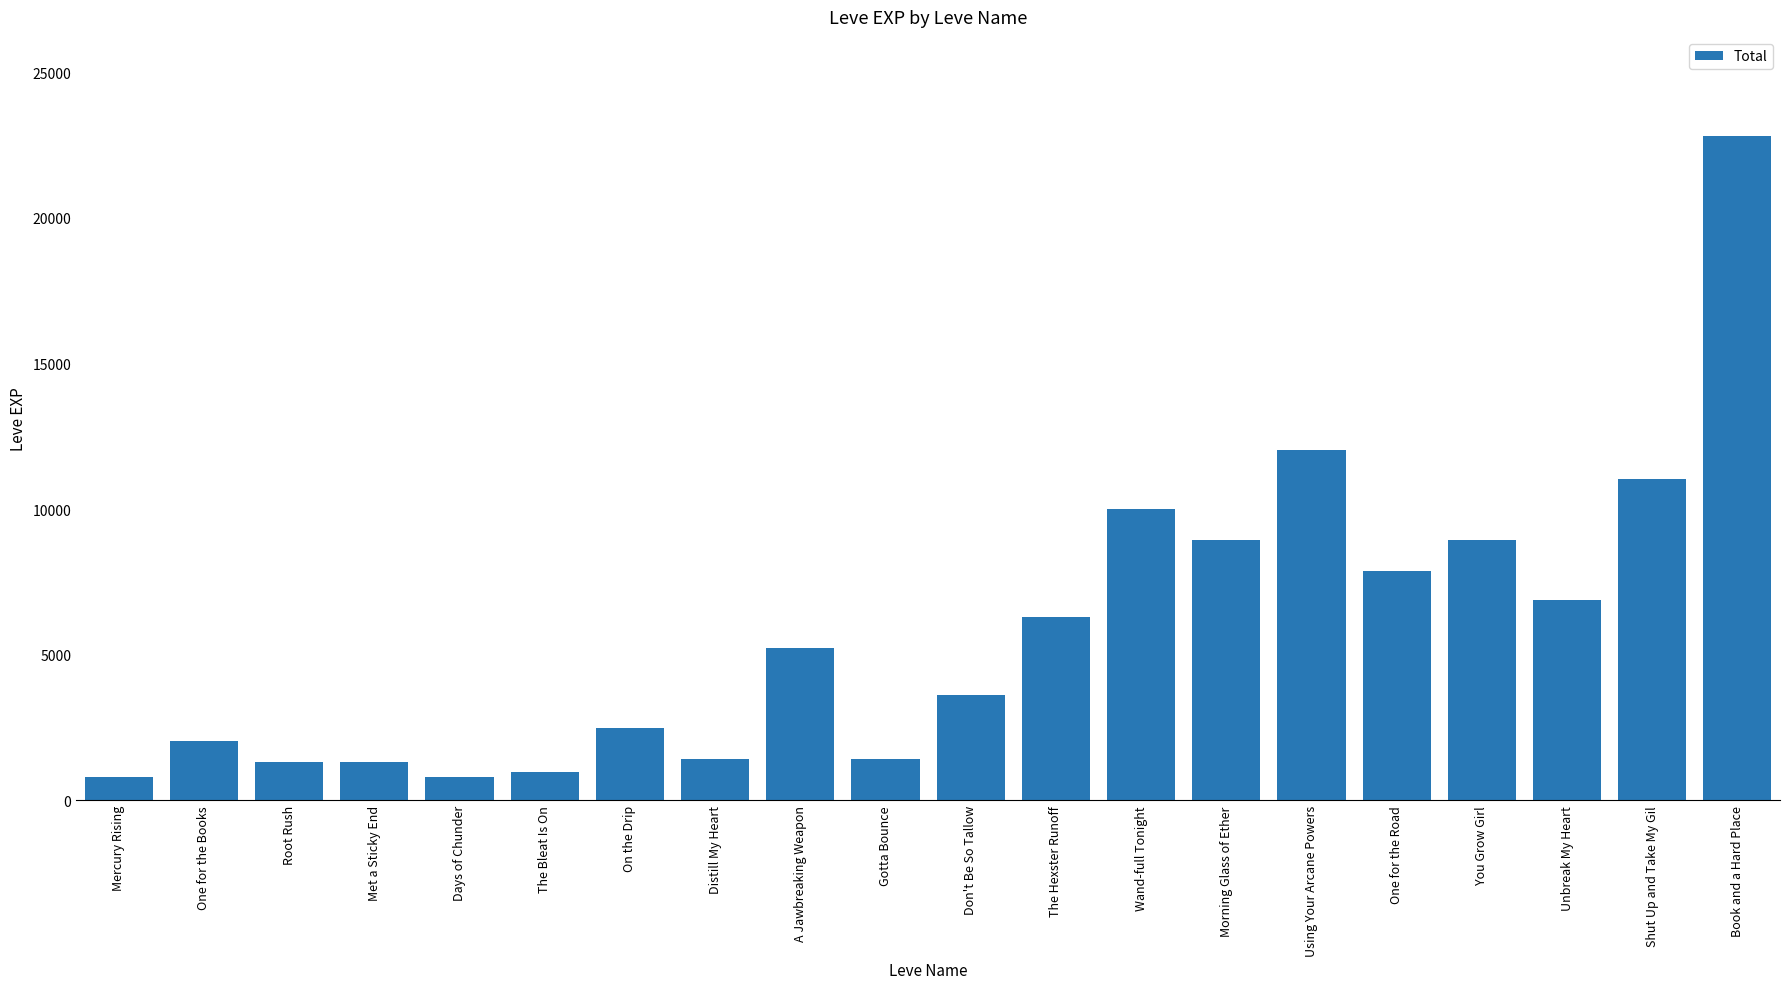

What is the approximate value at Gotta Bounce?

1420